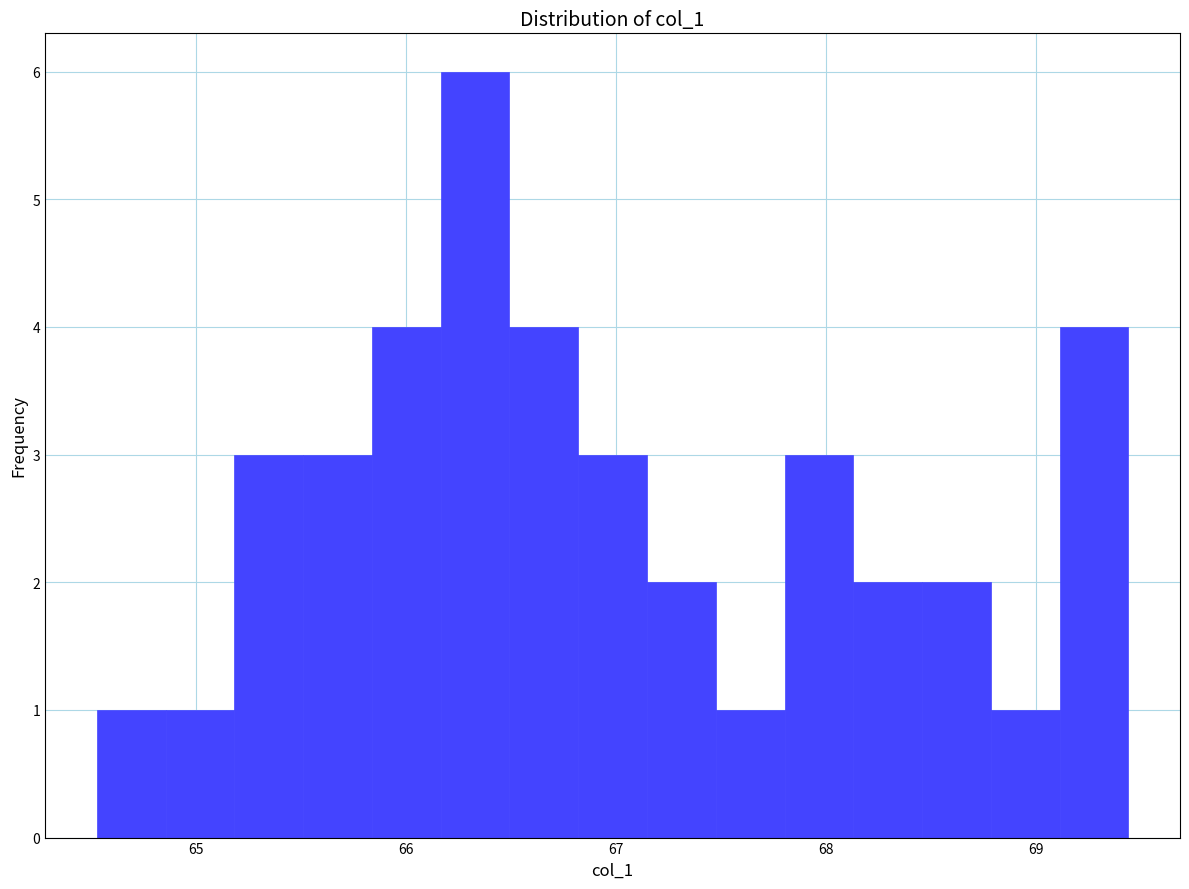

Around what value on the x-axis is the tallest bar? Give the approximate position of its centre, as read against the axis.

66.3